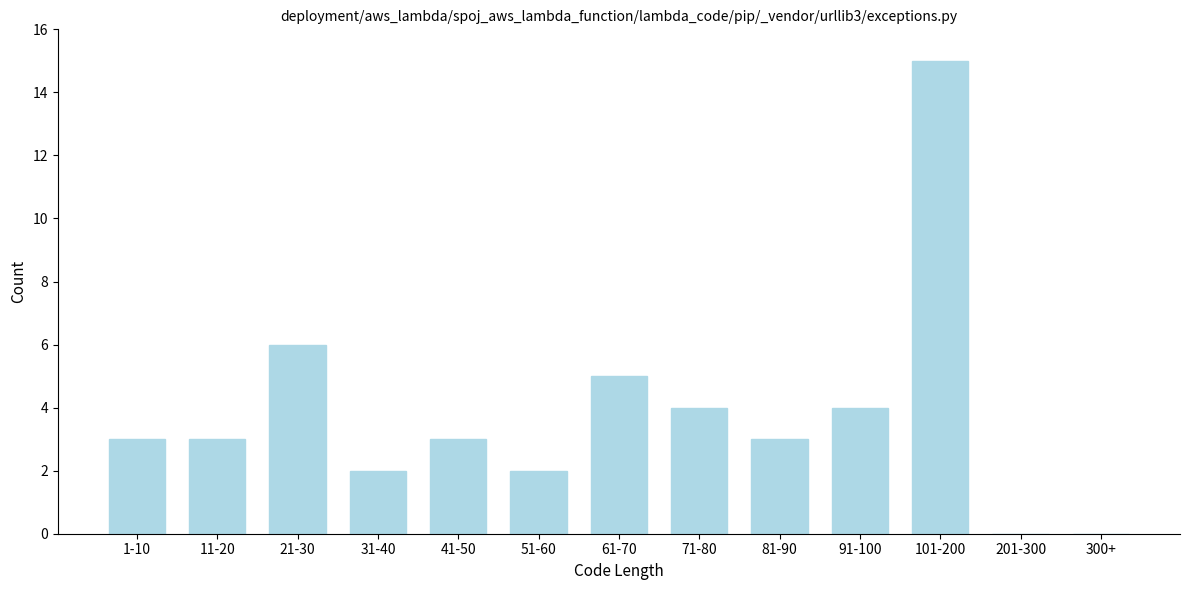

Reading right to left, list all the values displayed in this chart.

300+=0	201-300=0	101-200=15	91-100=4	81-90=3	71-80=4	61-70=5	51-60=2	41-50=3	31-40=2	21-30=6	11-20=3	1-10=3